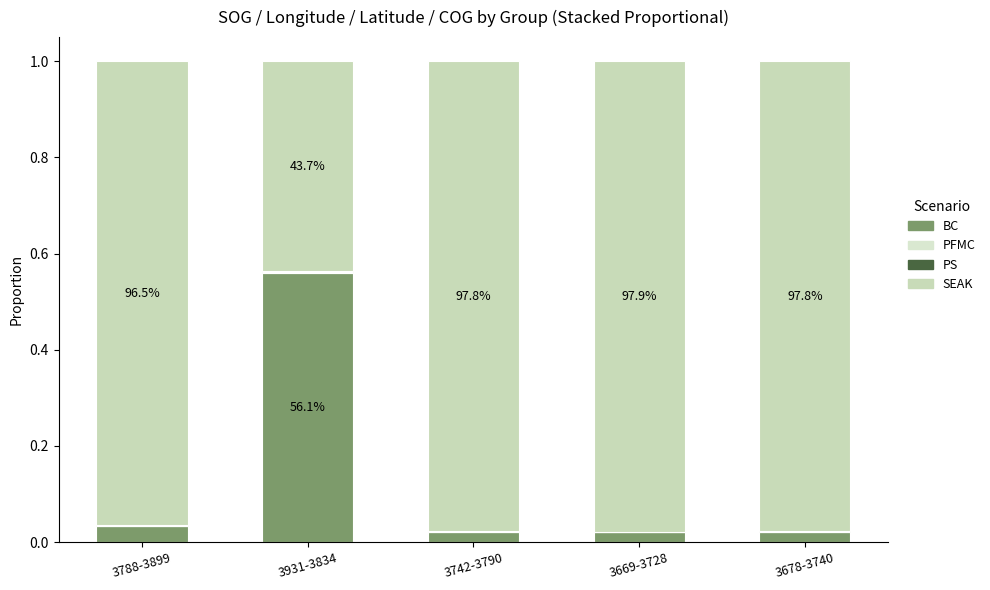

Between 3678-3740 and 3742-3790, which is larger?

3678-3740